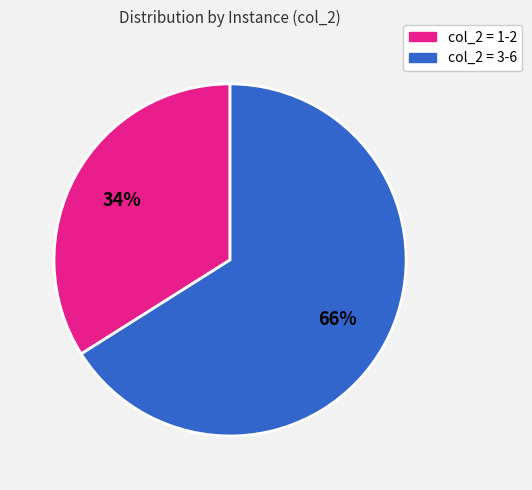

Does col_2 = 1-2 account for over 50% of the chart?

No